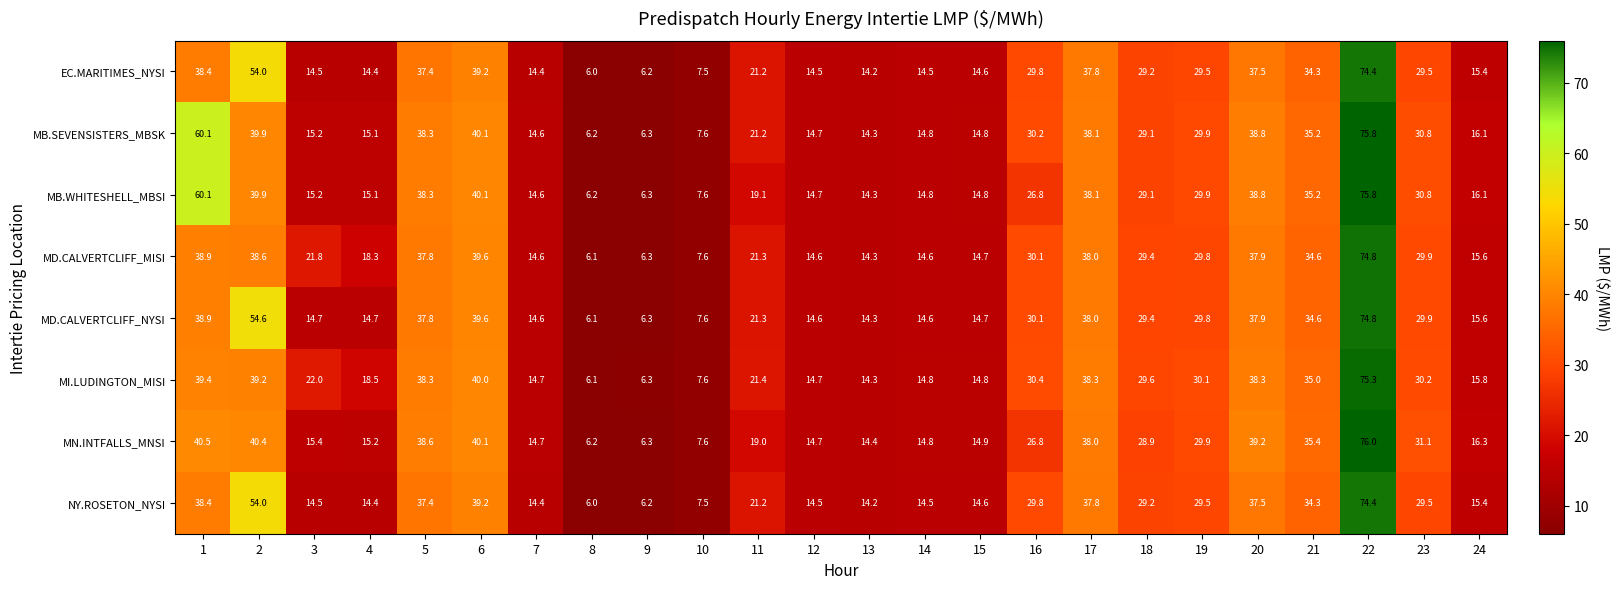

Where is MI.LUDINGTON_MISI nearest to the value 40?

6